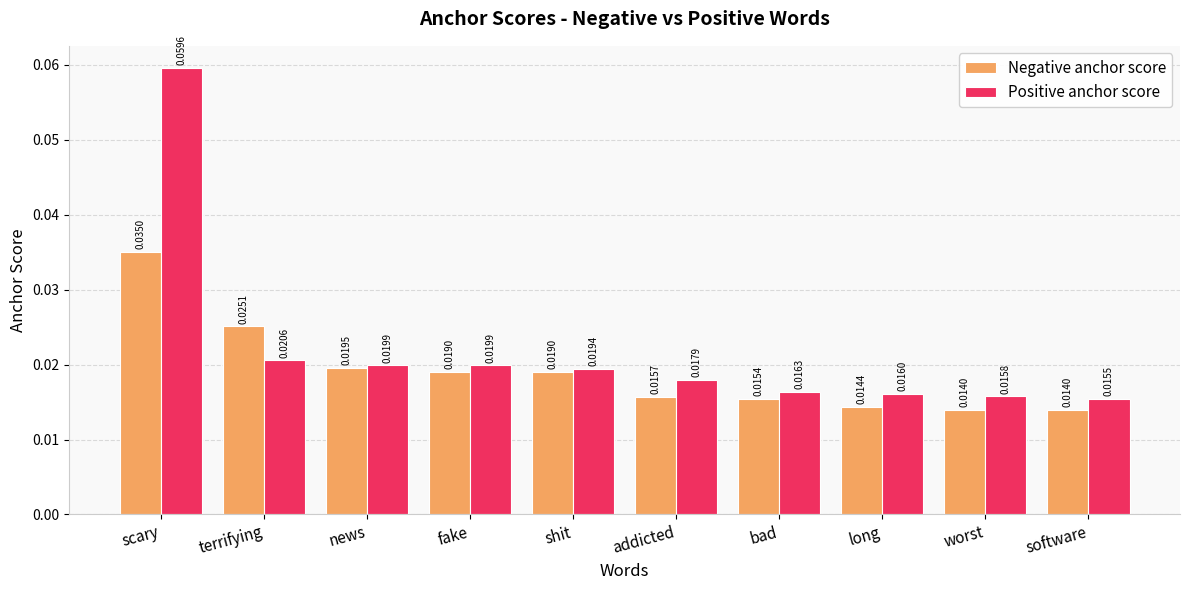

Rank the series at worst from lowest to highest value.

Negative anchor score, Positive anchor score